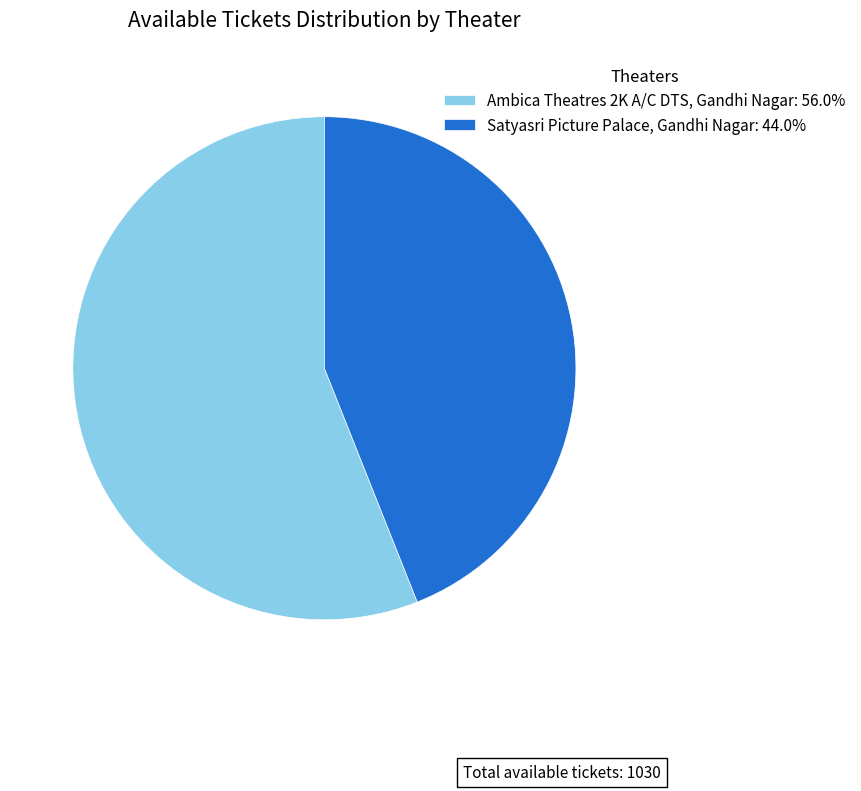

Do Ambica Theatres 2K A/C DTS, Gandhi Nagar: 56.0% and Satyasri Picture Palace, Gandhi Nagar: 44.0% together represent more than half of the pie?

Yes